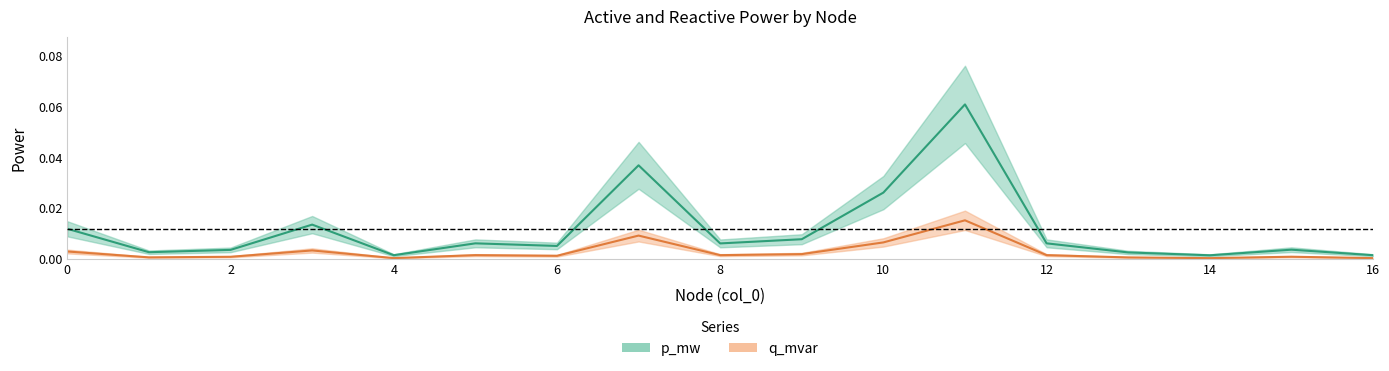

Rank the series by their maximum value, from lowest to highest.

q_mvar, p_mw